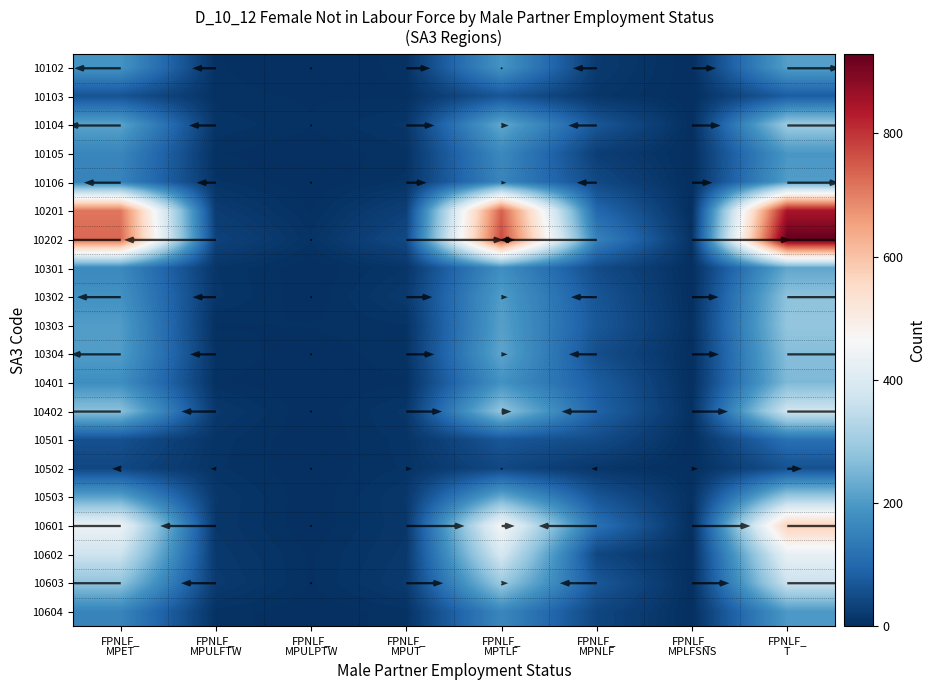

Rank the series at FPNLF_
MPULPTW from lowest to highest value.

10102, 10105, 10106, 10301, 10302, 10304, 10401, 10402, 10501, 10502, 10503, 10601, 10604, 10103, 10201, 10602, 10603, 10104, 10303, 10202